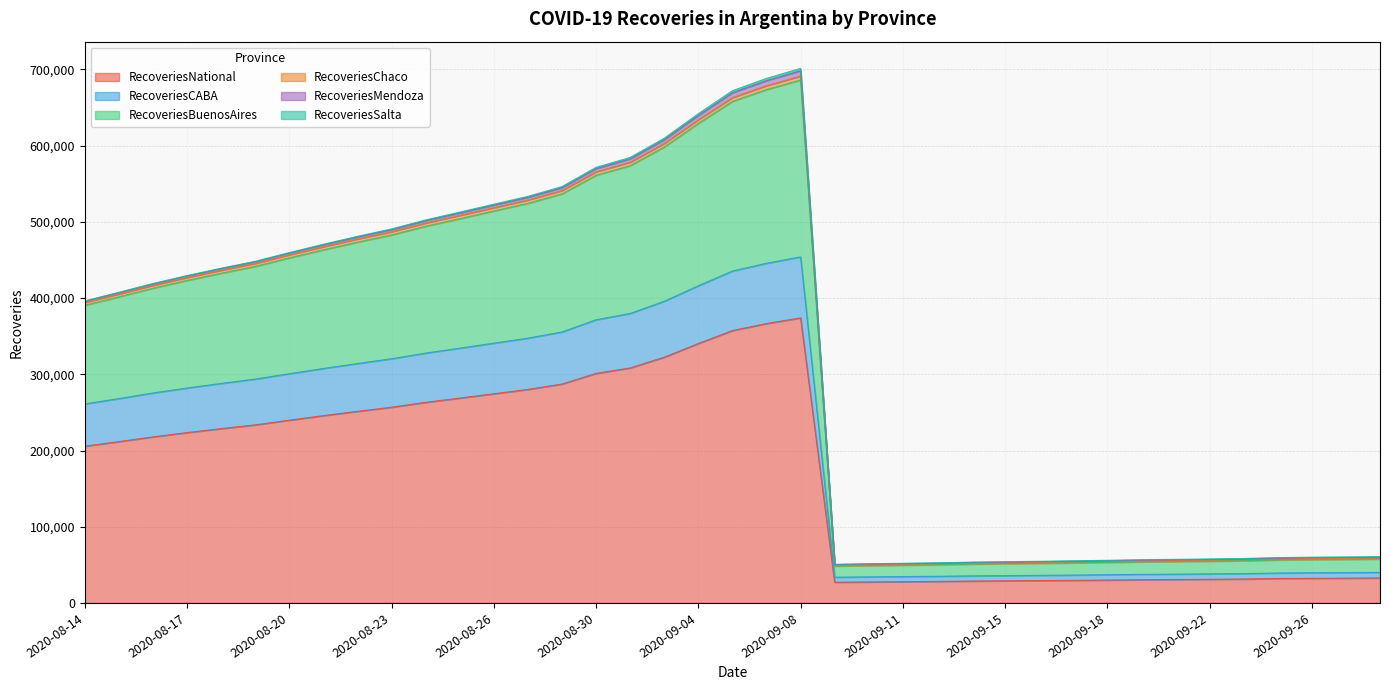

How many categories are shown in the chart?

39